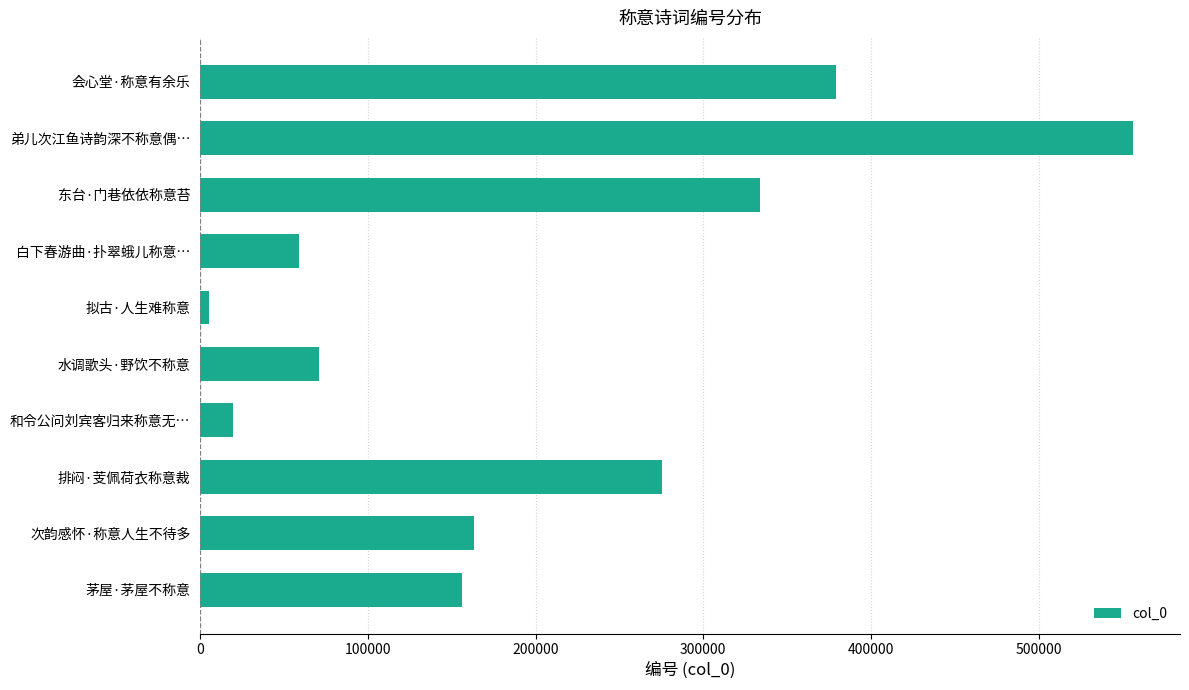

Which label corresponds to the largest value in the chart?

弟儿次江鱼诗韵深不称意偶…